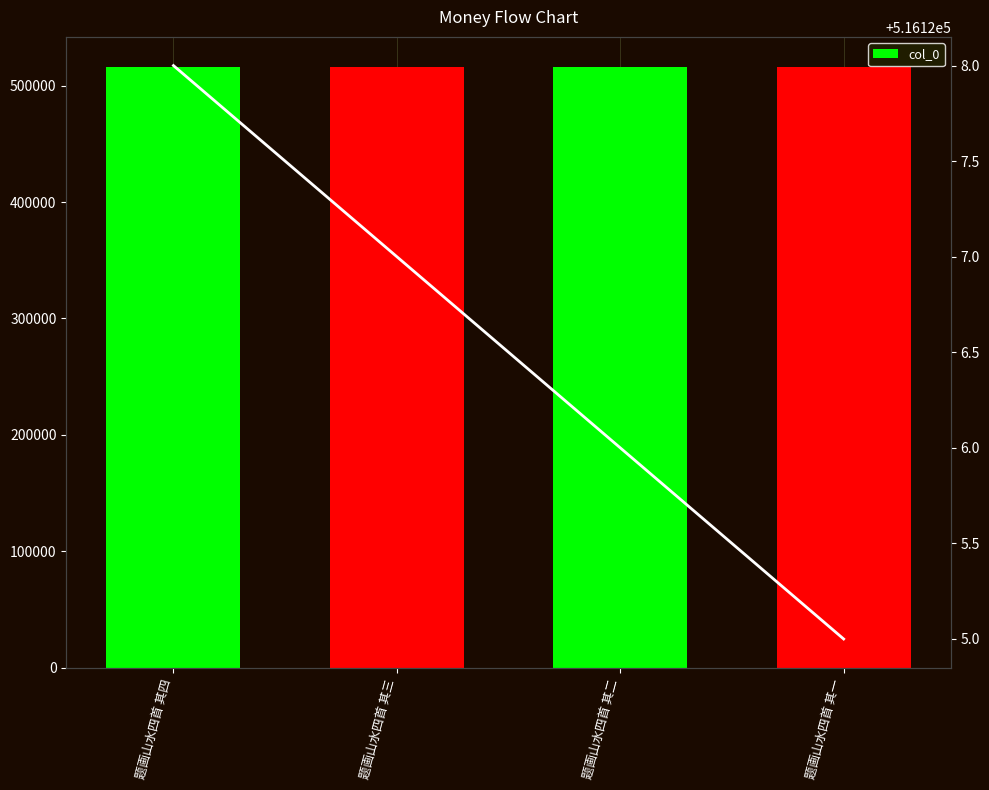

How many distinct data groups are displayed?

1